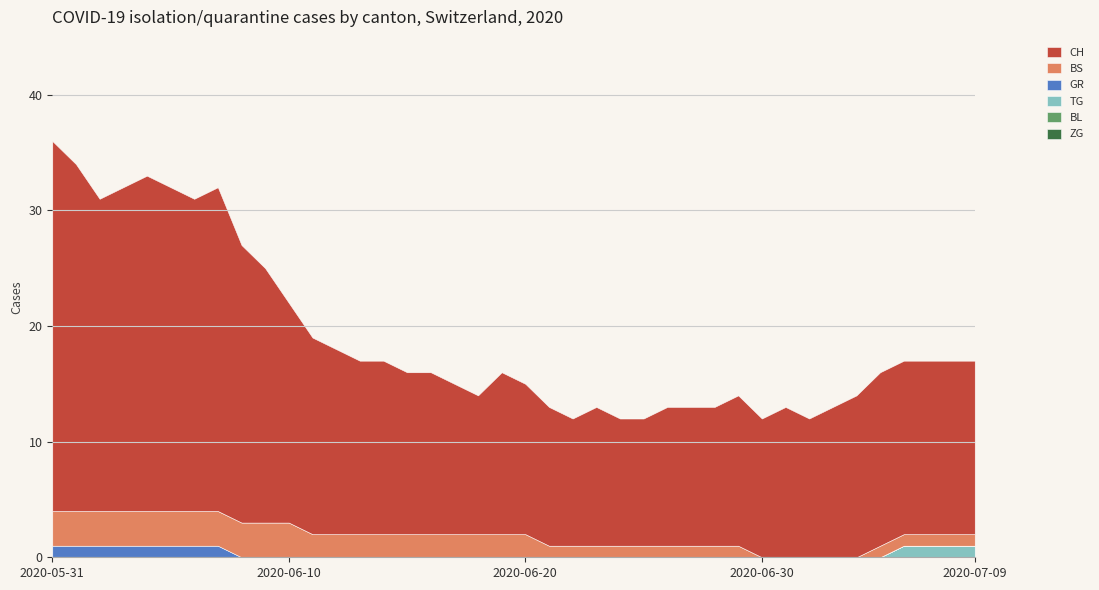

The value of BL at 2020-06-24 is 0. True or false?

True